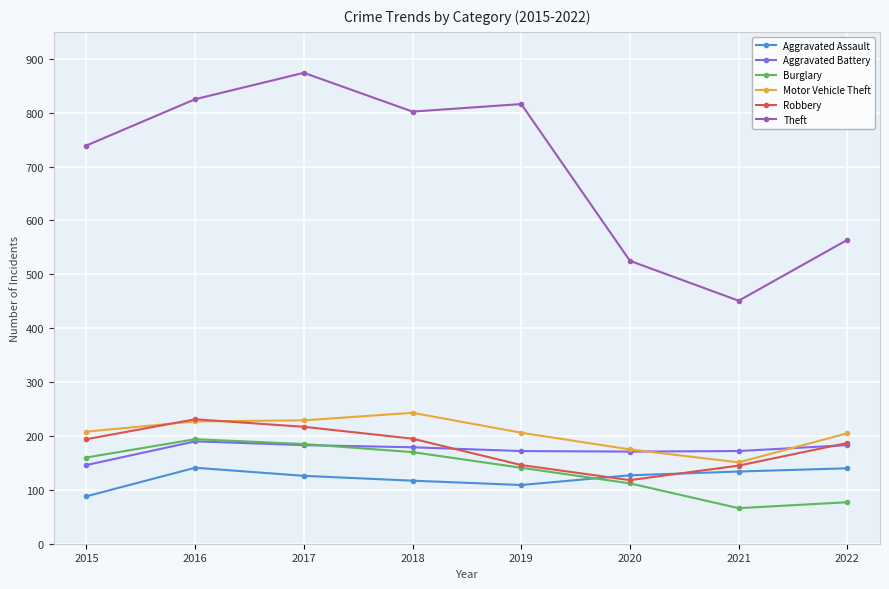

The value of Aggravated Battery at 2015 is 256. True or false?

False